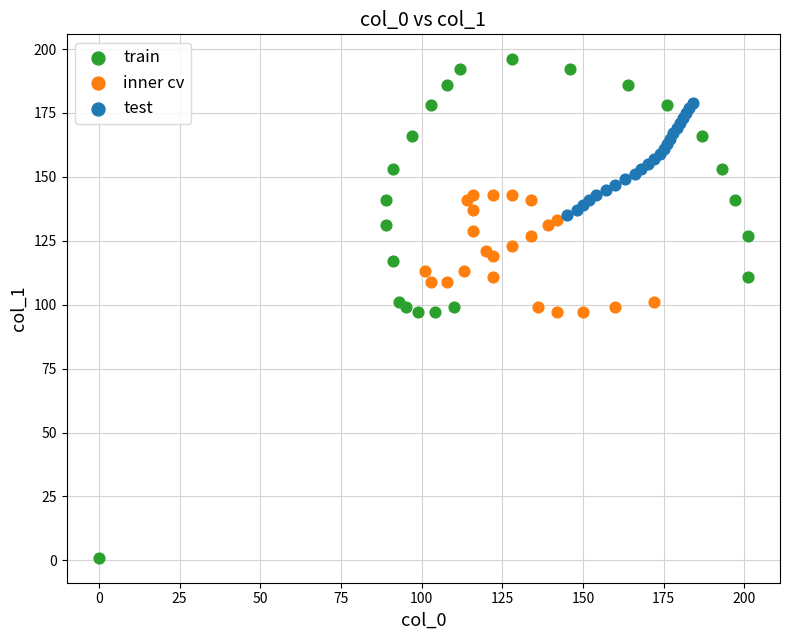

Which series has the largest Y range (max minus min)?

train